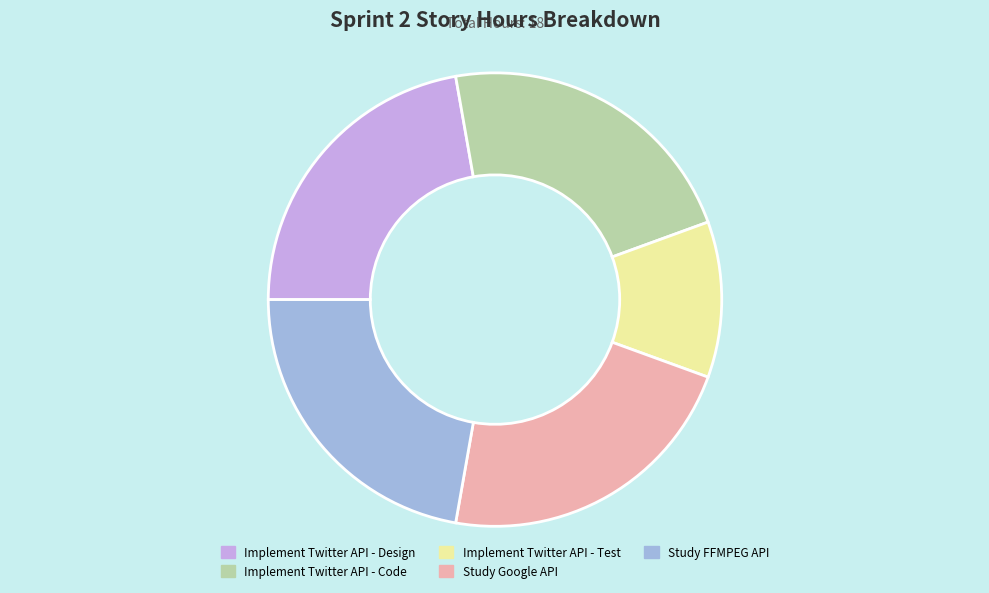

What is the smallest slice in the pie chart?

Implement Twitter API - Test